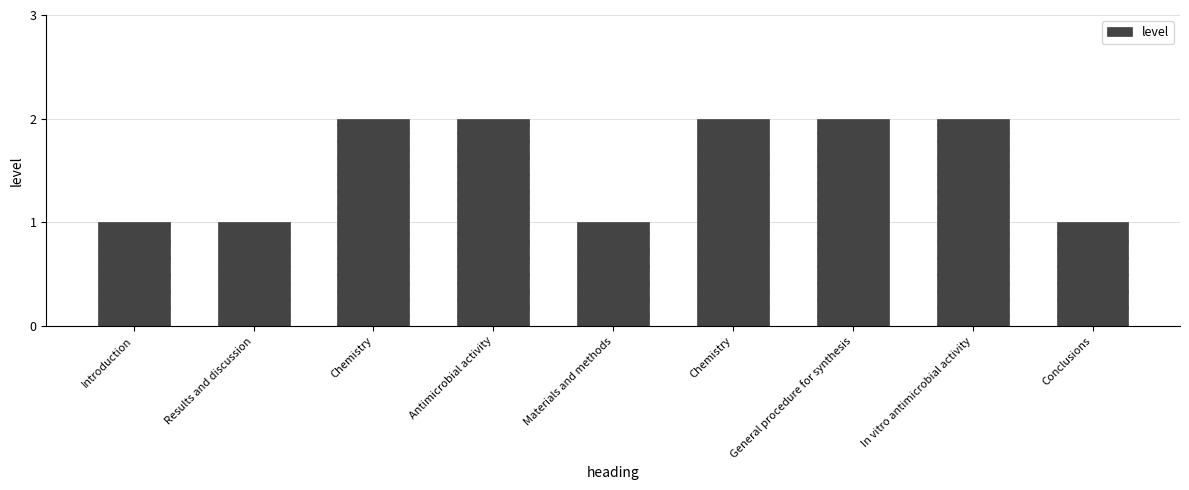

The chart shows a value of 2 at Introduction. True or false?

False